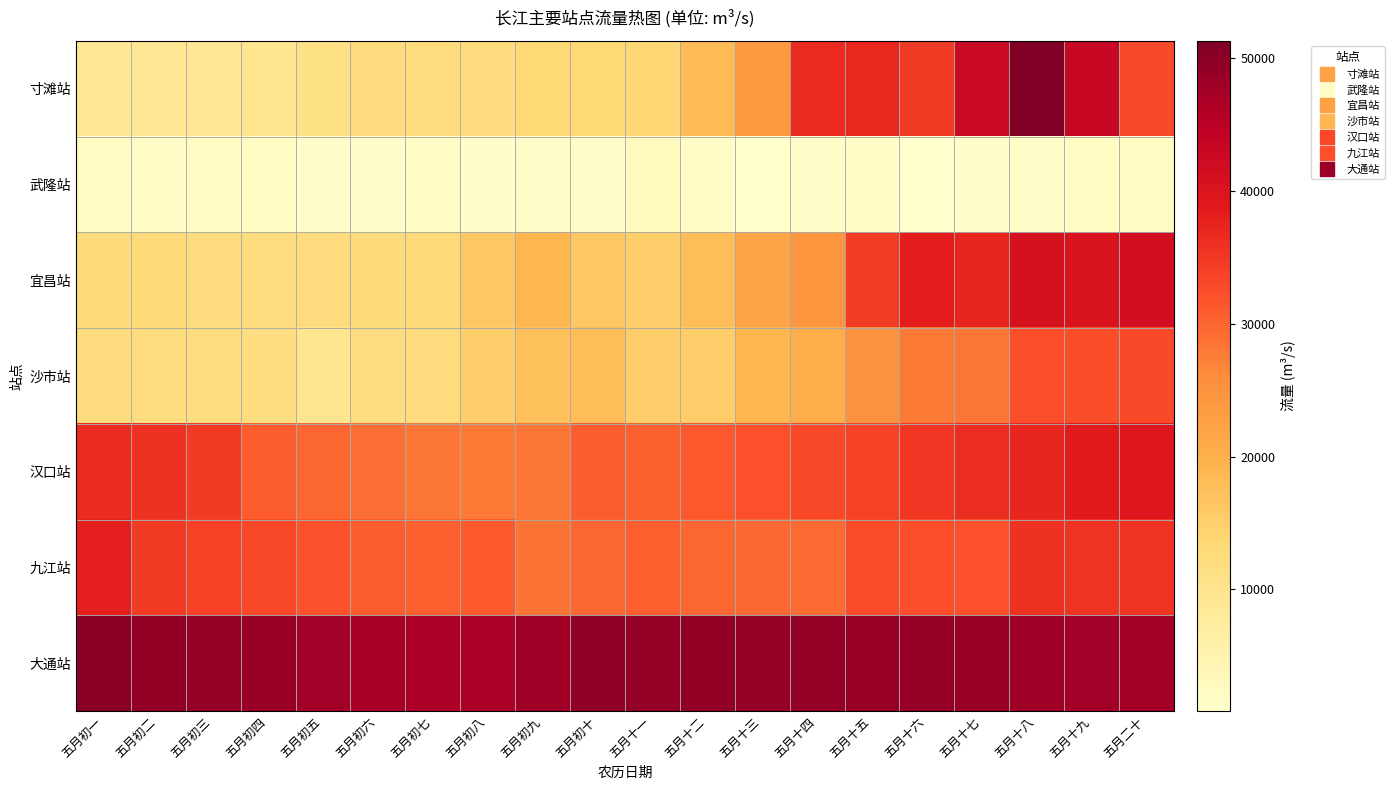

At how many categories does at least one series exceed 38143?

20